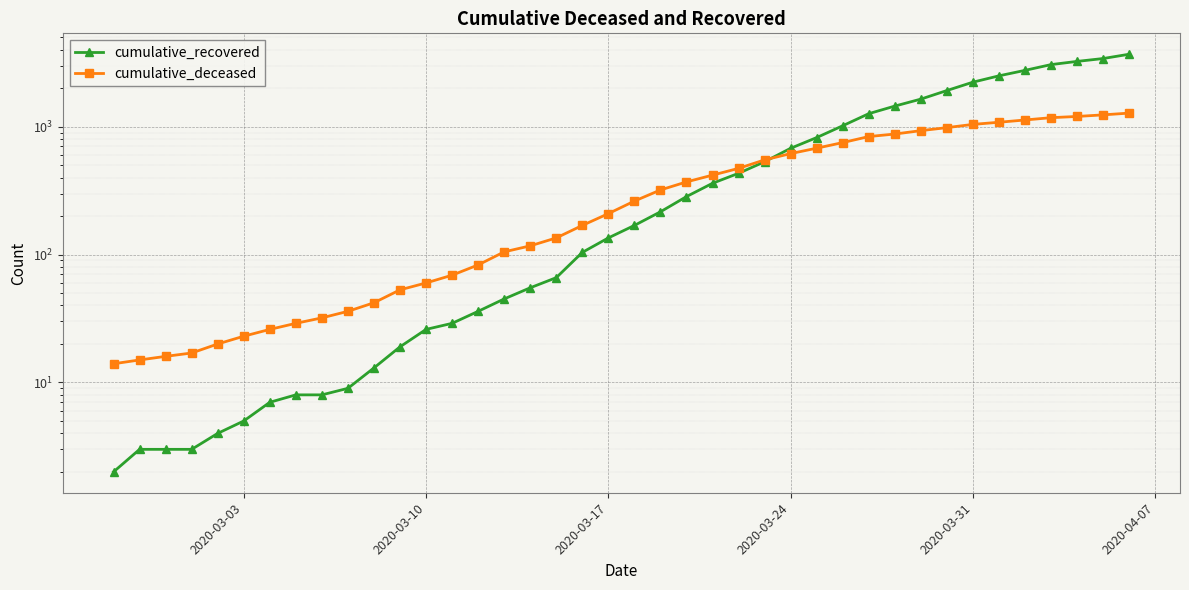

Is the value of cumulative_recovered at 21 greater than the value of cumulative_deceased at 23?

No